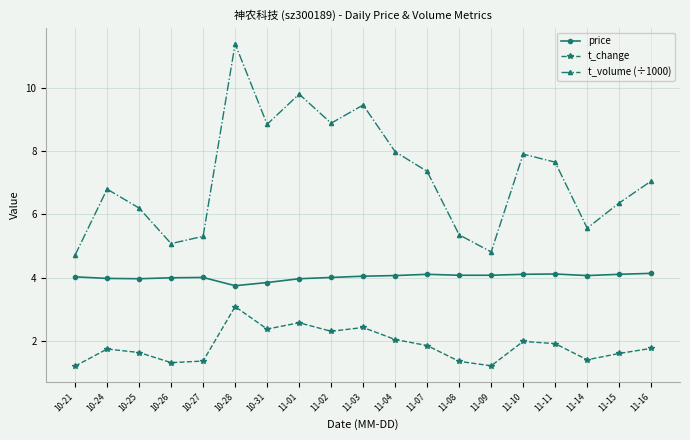

Is the value of t_volume (÷1000) at 11-01 greater than the value of t_change at 11-15?

Yes